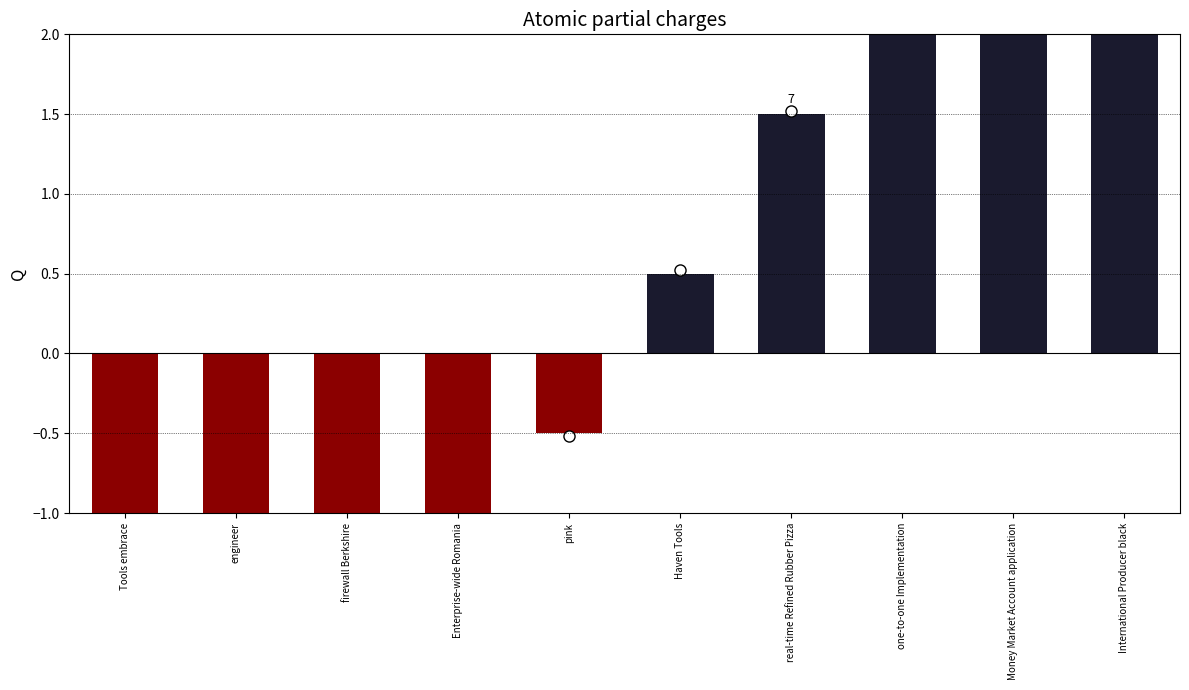

What is the change in value from Tools embrace to one-to-one Implementation?

+7.0